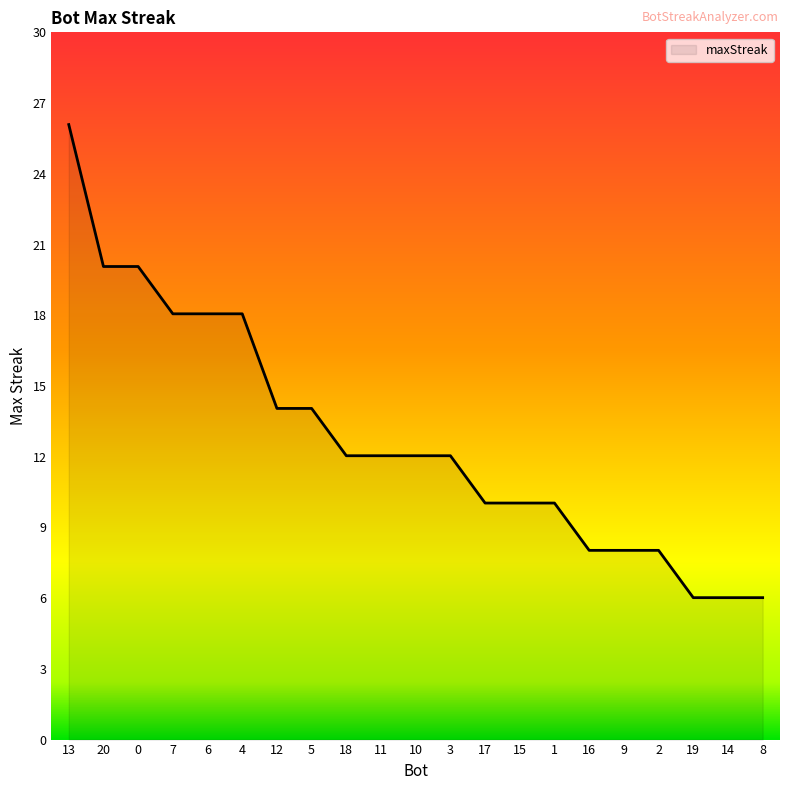

Reading right to left, list all the values displayed in this chart.

6	6	6	8	8	8	10	10	10	12	12	12	12	14	14	18	18	18	20	20	26